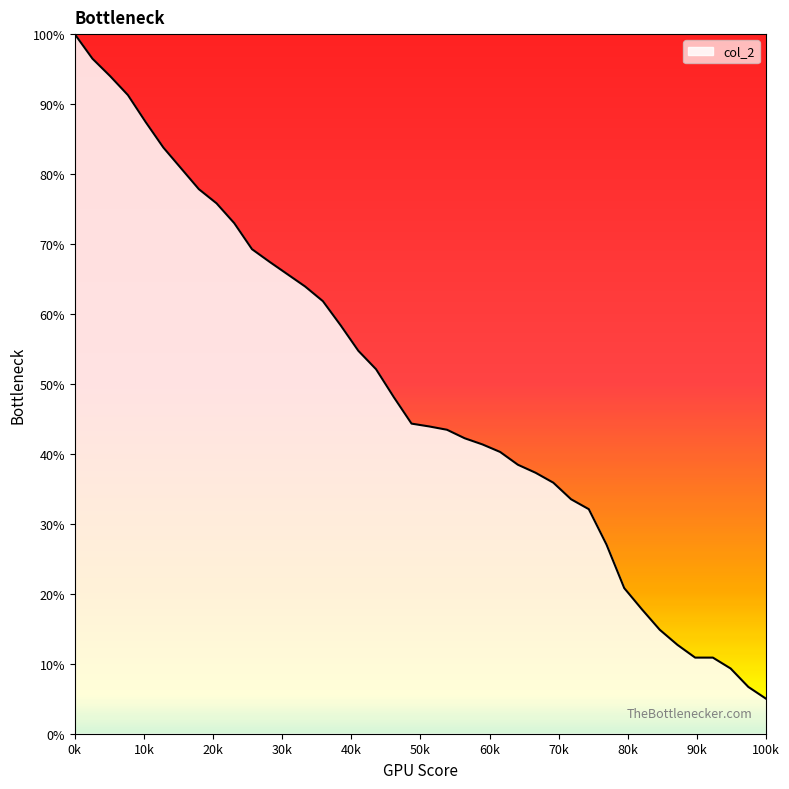

Reading right to left, list all the values displayed in this chart.

5.0	6.7	9.3	10.9	10.9	12.7	14.9	17.8	20.8	27.0	32.1	33.5	35.9	37.3	38.4	40.3	41.4	42.2	43.4	43.9	44.3	48.1	52.1	54.7	58.4	61.8	63.9	65.7	67.4	69.3	73.0	75.8	77.8	80.8	83.8	87.4	91.3	94.0	96.5	100.0